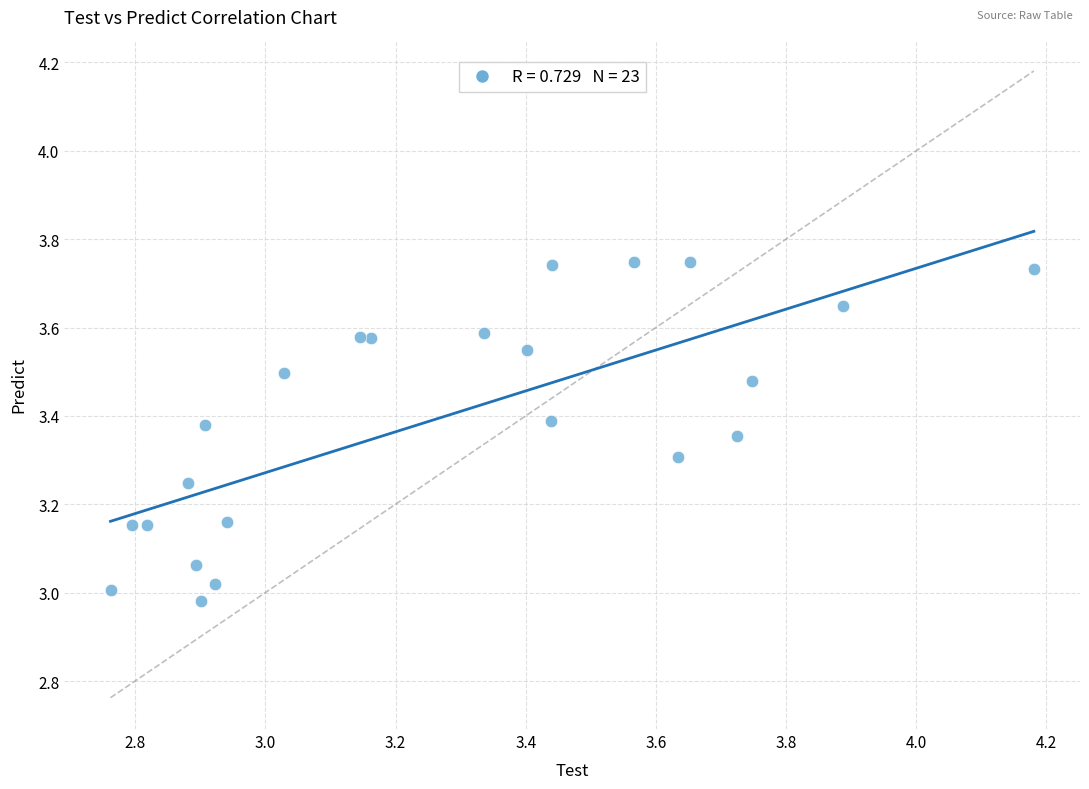

What is the range of Y values (max minus min)?

0.8